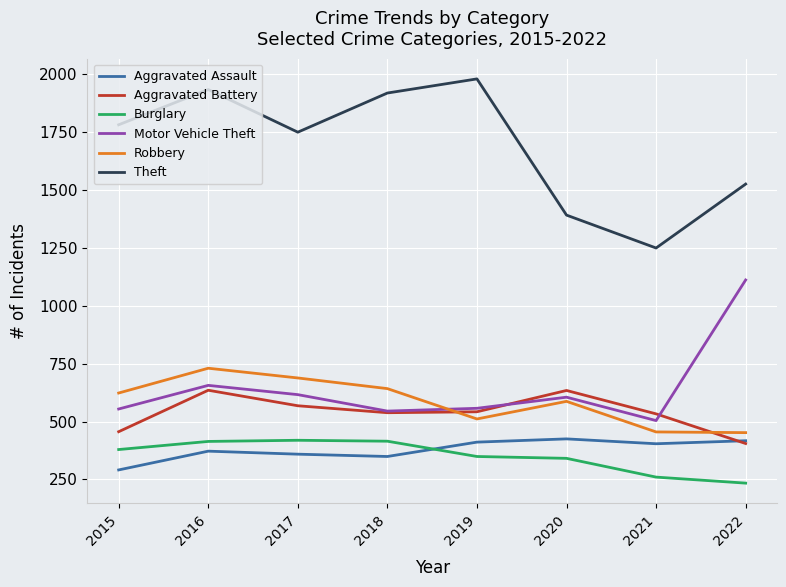

True or false: Motor Vehicle Theft and Aggravated Assault intersect in this chart.

False